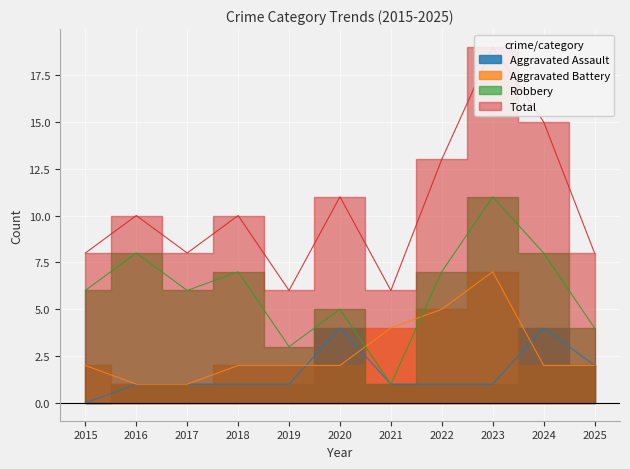

The value of Aggravated Assault at 2015 is 2. True or false?

False